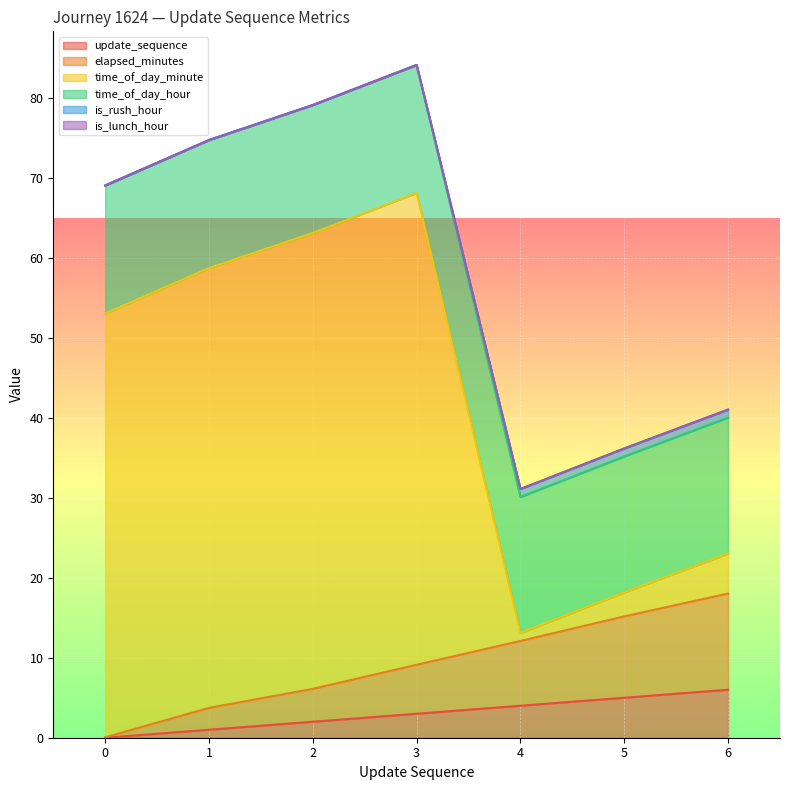

What is the value of the elapsed_minutes point at the 1st from the left?

0.1